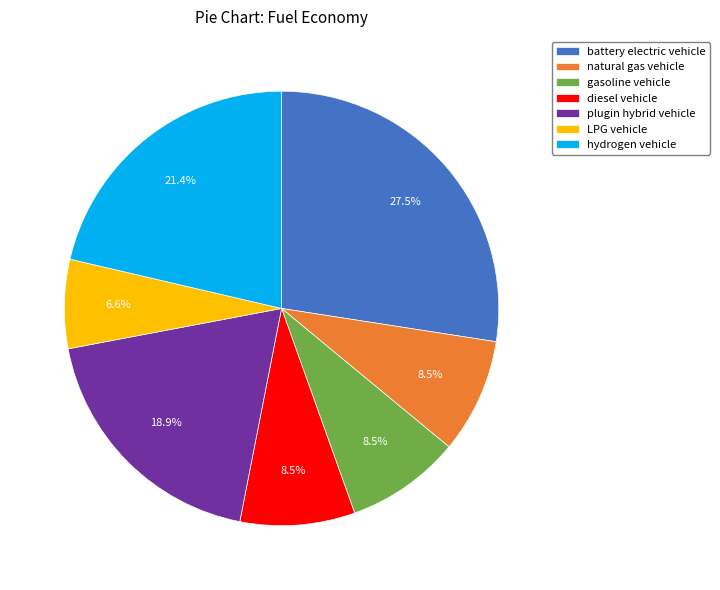

Does diesel vehicle represent more than half of the total?

No